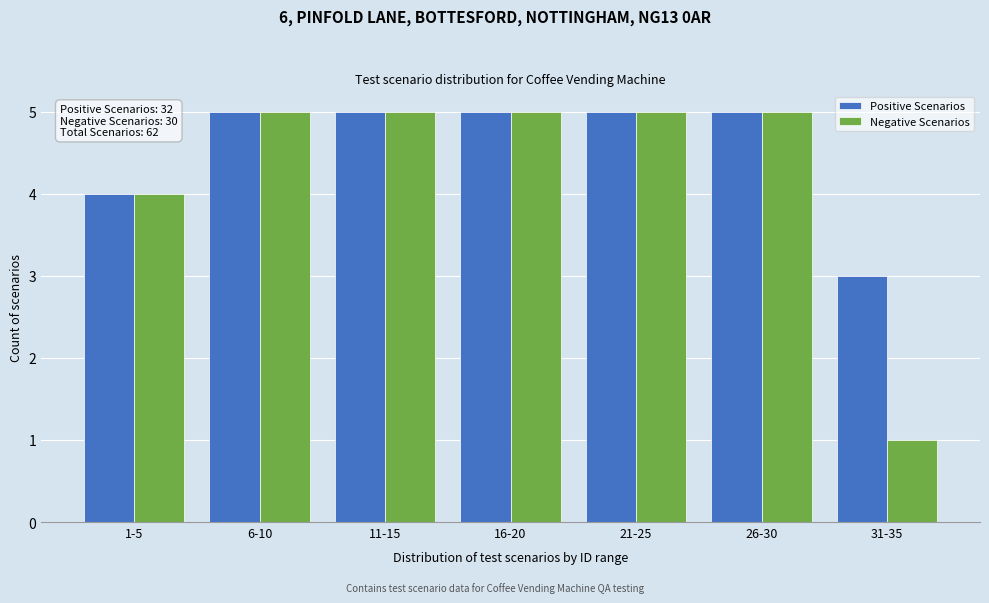

Reading right to left, what are all the values shown in this chart?

Positive Scenarios: 3	5	5	5	5	5	4
Negative Scenarios: 1	5	5	5	5	5	4